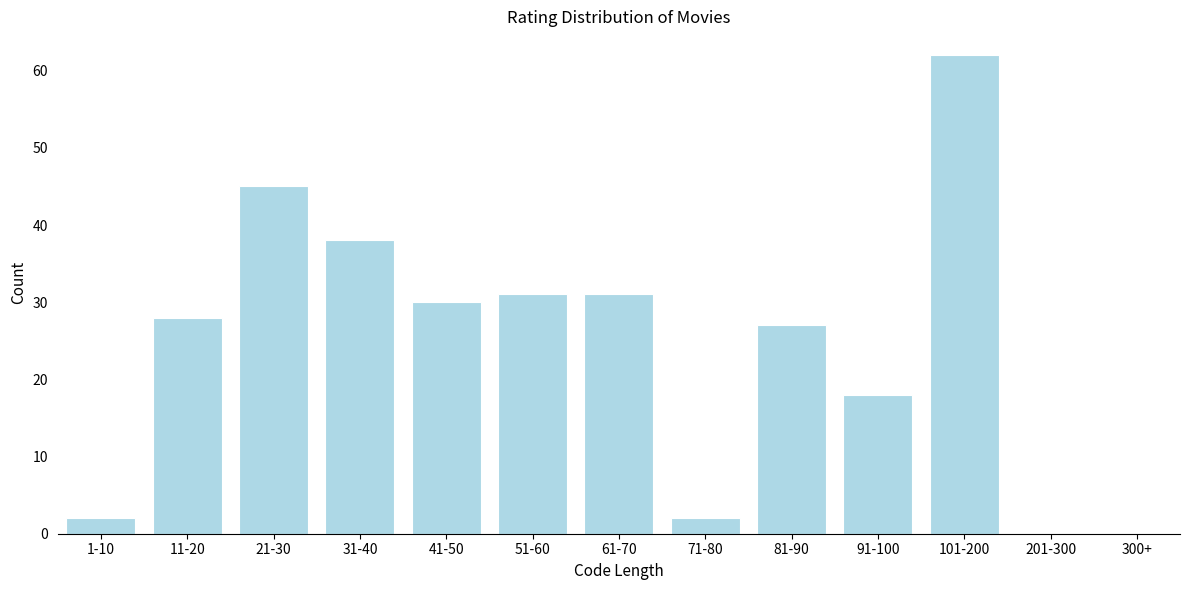

Reading left to right, what are all the values shown in this chart?

1-10=2	11-20=28	21-30=45	31-40=38	41-50=30	51-60=31	61-70=31	71-80=2	81-90=27	91-100=18	101-200=62	201-300=0	300+=0